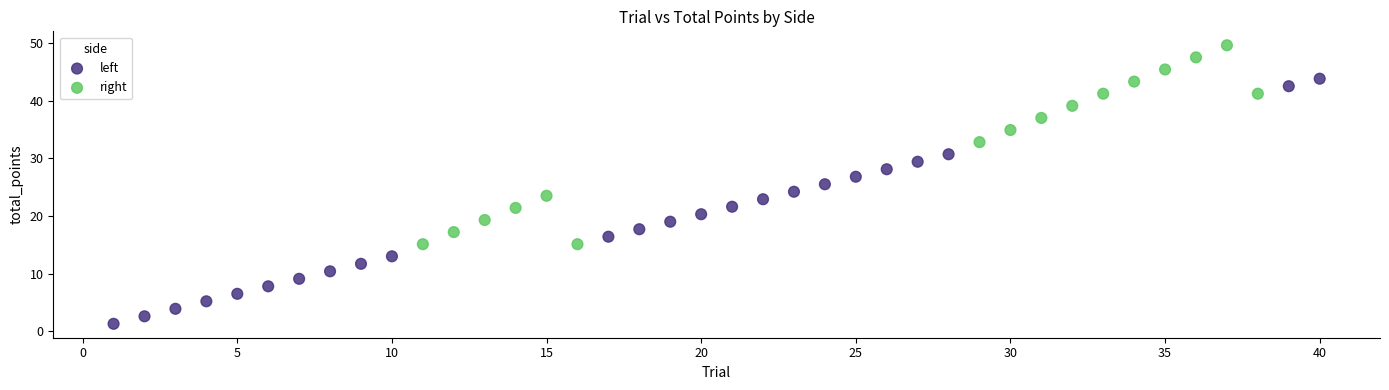

Which series contains the lowest Y value?

left